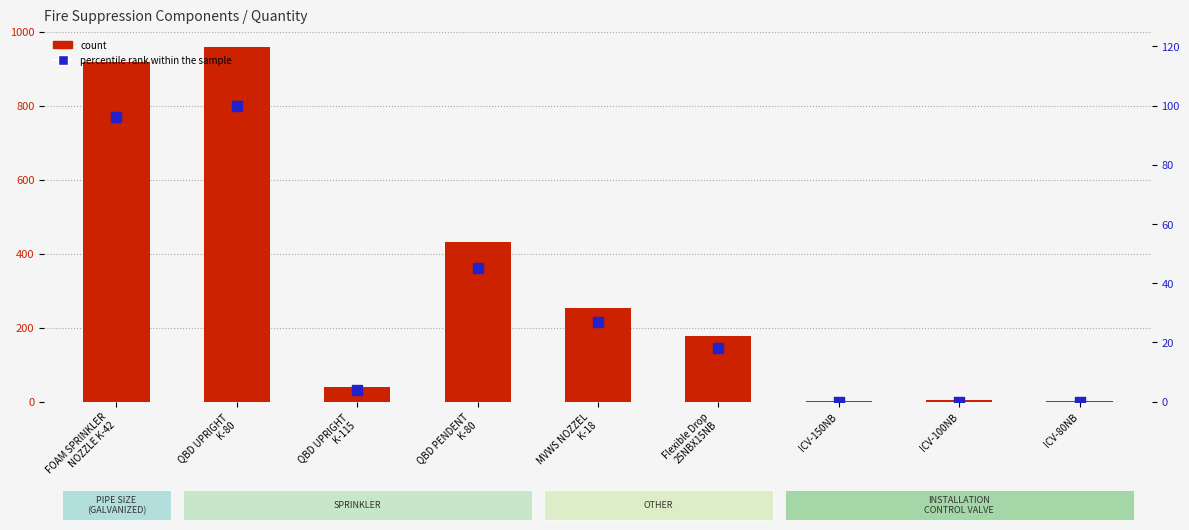

Which series reaches the minimum Y coordinate?

percentile rank within the sample